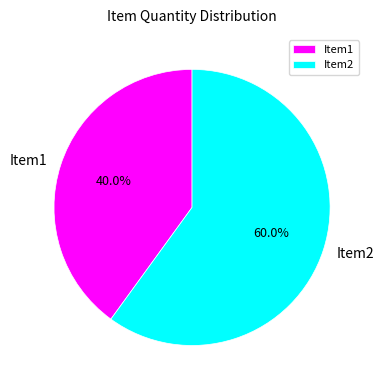

The Item2 slice represents 60% of the pie. True or false?

True